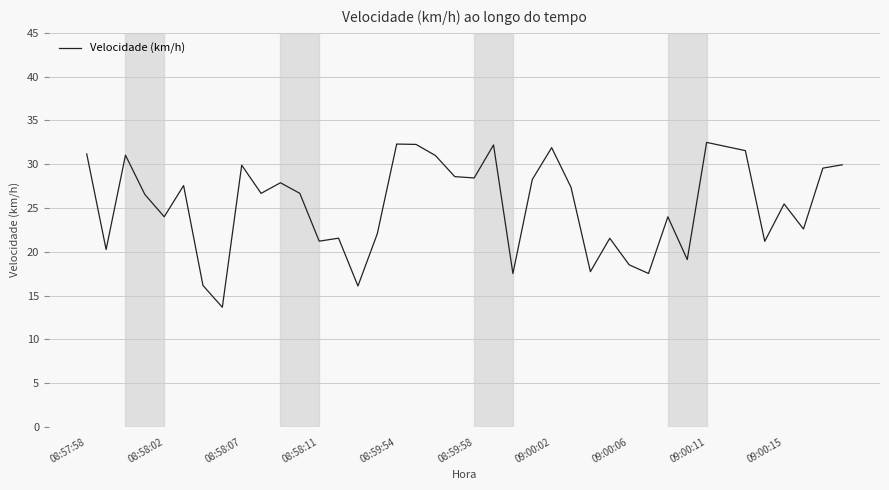

What is the maximum value shown in the chart?

32.5